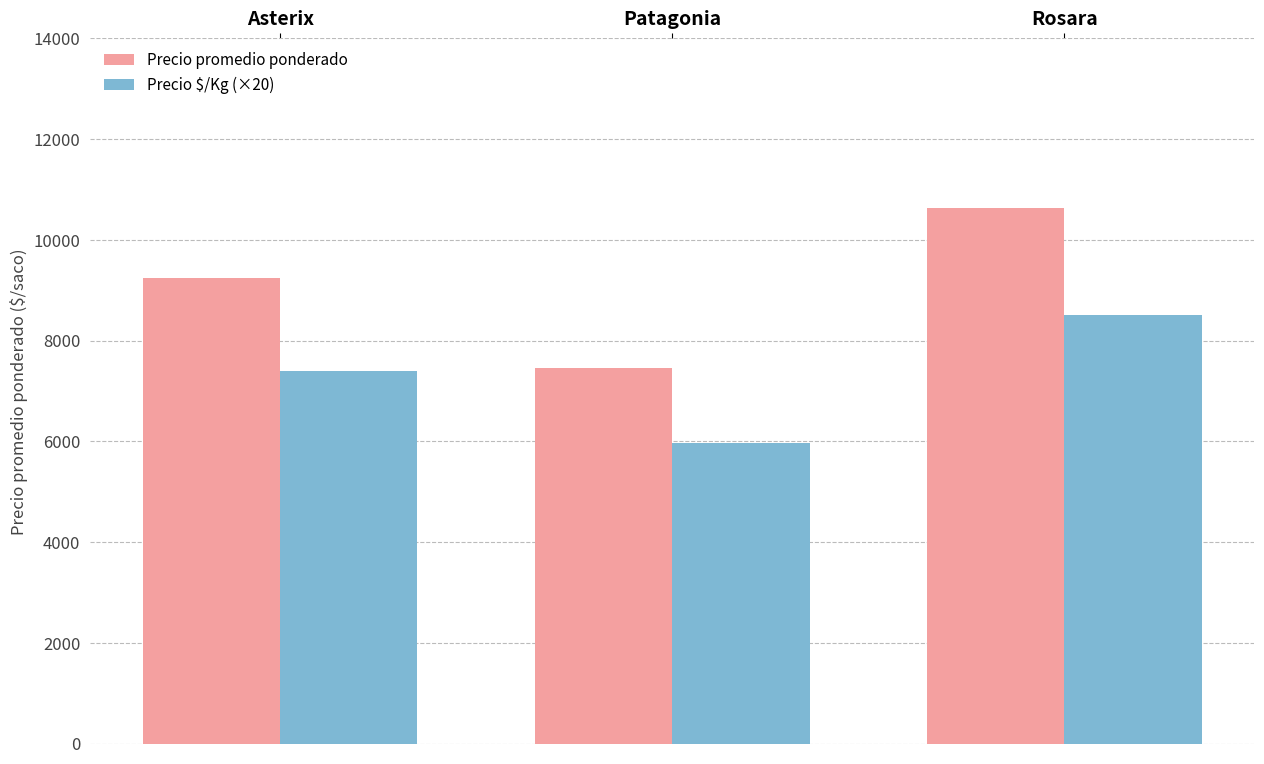

Which category has the highest value in the Precio promedio ponderado series?

Rosara